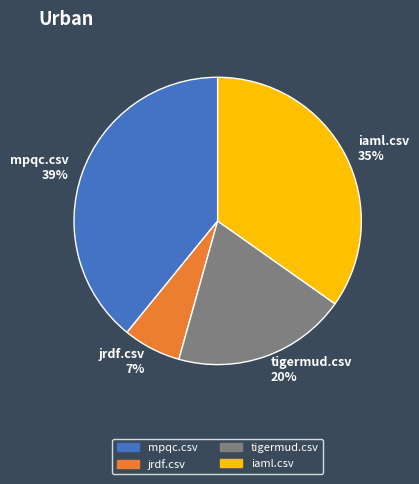

To the nearest percent, what percentage of the pie is jrdf.csv?

7%